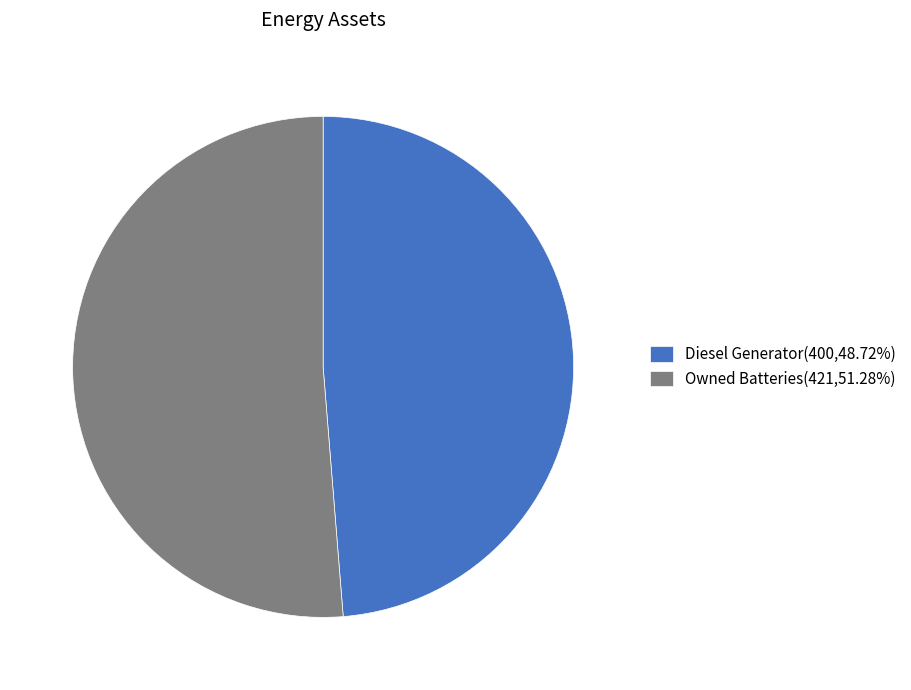

Approximately how many times larger is the value at Diesel Generator(400,48.72%) compared to Owned Batteries(421,51.28%)?

1.0